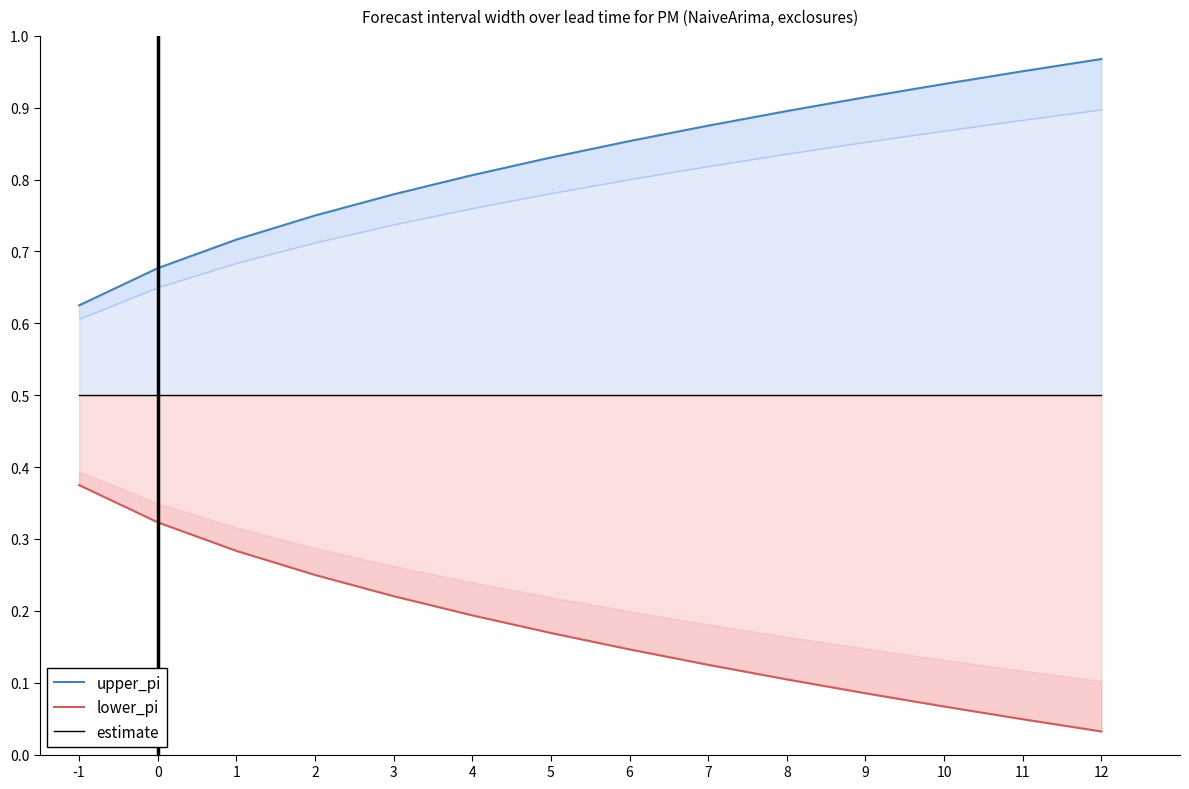

How many lines are shown in the chart?

3